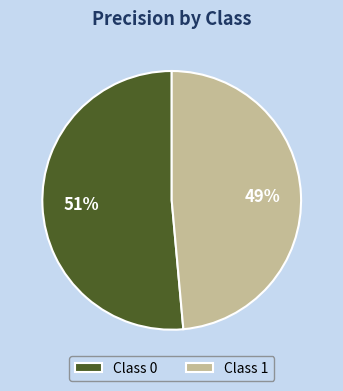

How many slices are in this pie chart?

2